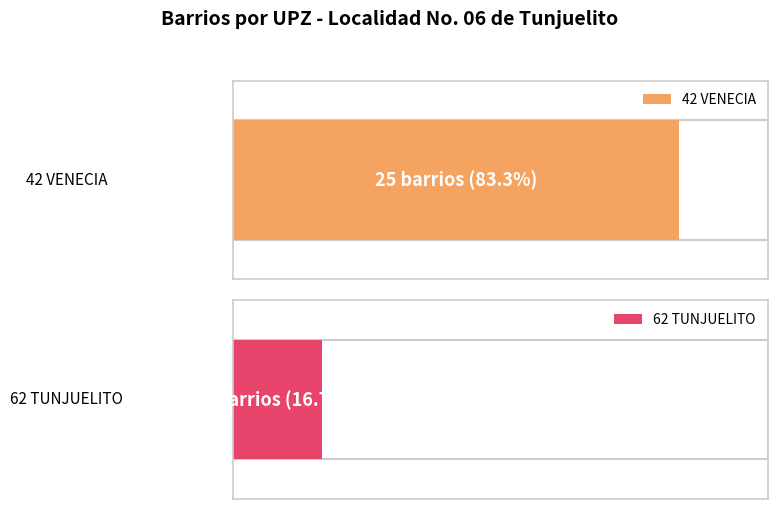

What is the average value?

15